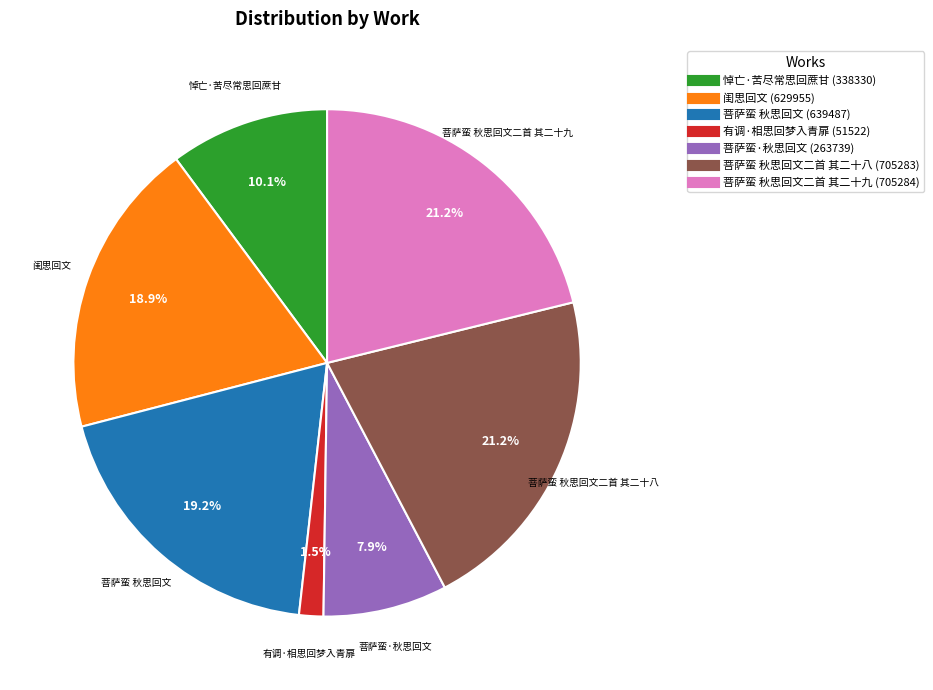

Does any single category account for the majority?

No